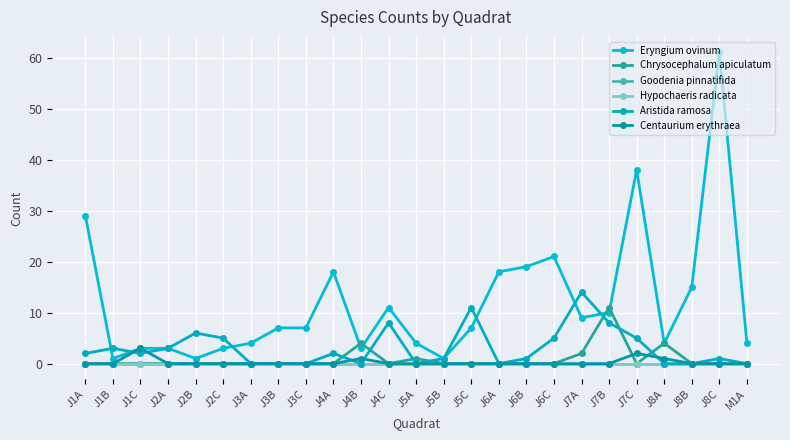

What is the label of the 1st point from the left?

J1A